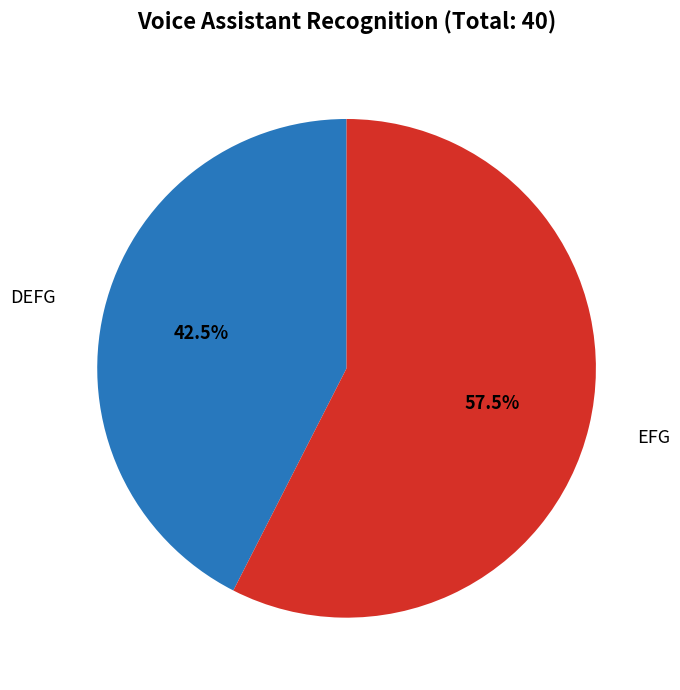

To the nearest percent, what is the combined percentage of EFG and DEFG?

100%